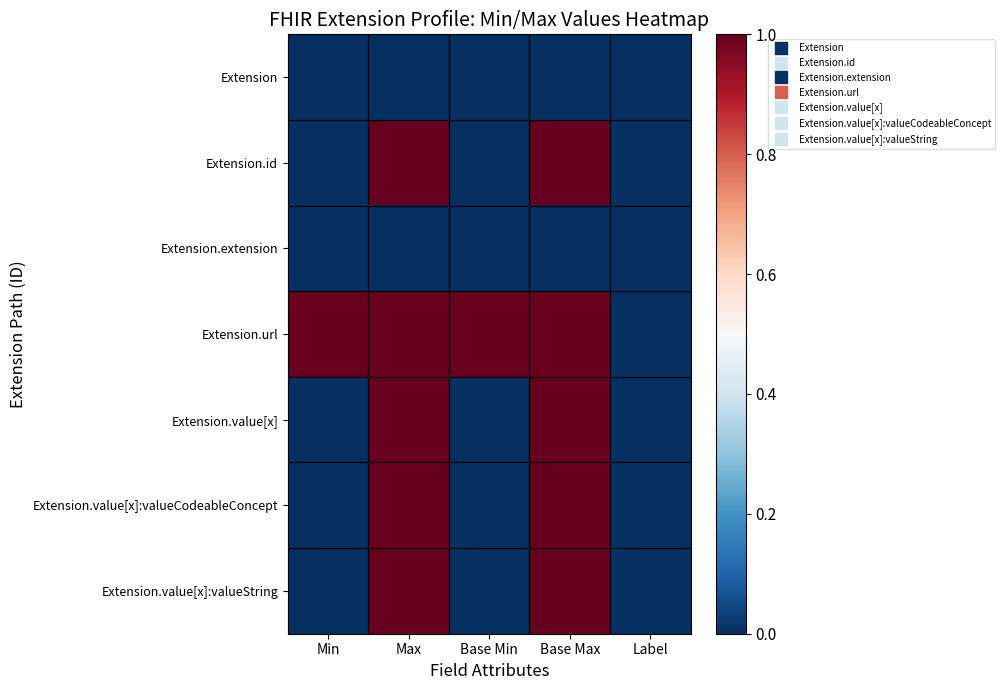

Reading left to right, list all the values displayed in this chart.

Extension: Min=0	Max=0	Base Min=0	Base Max=0	Label=0
Extension.id: Min=0	Max=1	Base Min=0	Base Max=1	Label=0
Extension.extension: Min=0	Max=0	Base Min=0	Base Max=0	Label=0
Extension.url: Min=1	Max=1	Base Min=1	Base Max=1	Label=0
Extension.value[x]: Min=0	Max=1	Base Min=0	Base Max=1	Label=0
Extension.value[x]:valueCodeableConcept: Min=0	Max=1	Base Min=0	Base Max=1	Label=0
Extension.value[x]:valueString: Min=0	Max=1	Base Min=0	Base Max=1	Label=0